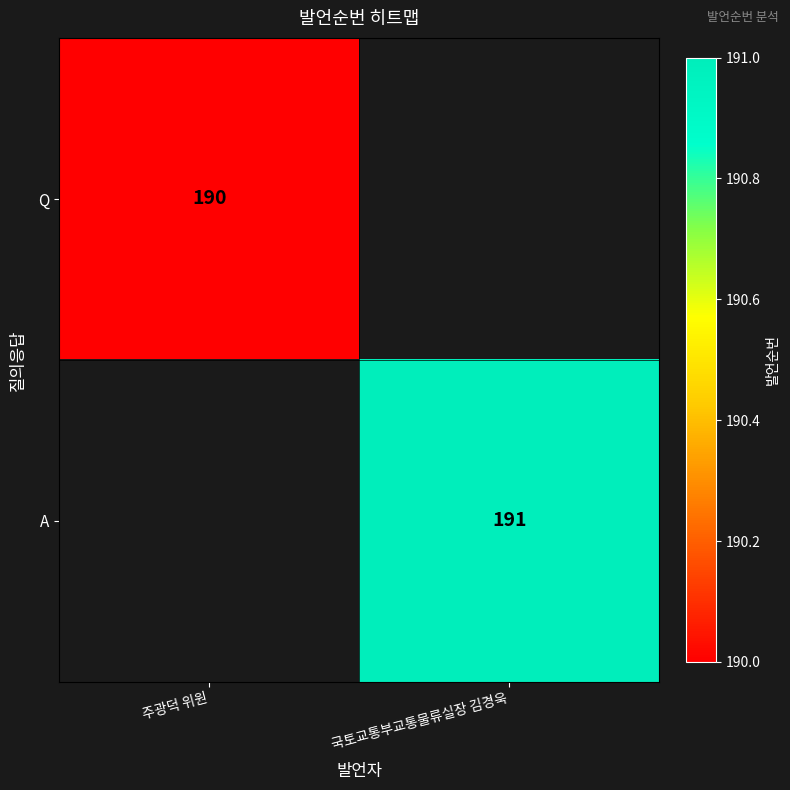

The value of A at 국토교통부교통물류실장 김경욱 is 191. True or false?

True